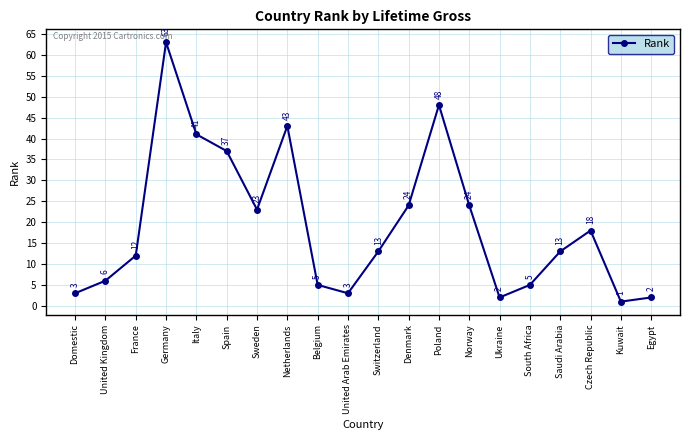

What position from the right is Germany?

17